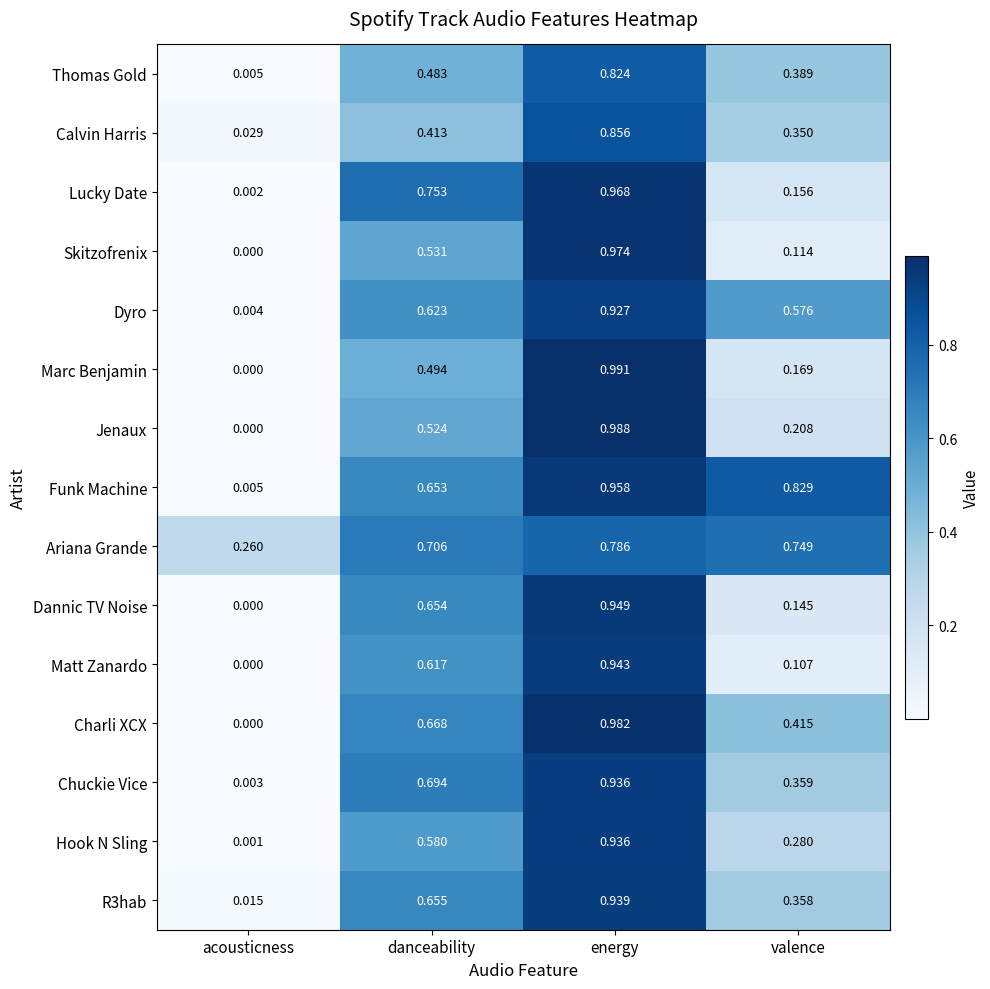

Which series changed the most between energy and valence?

Skitzofrenix